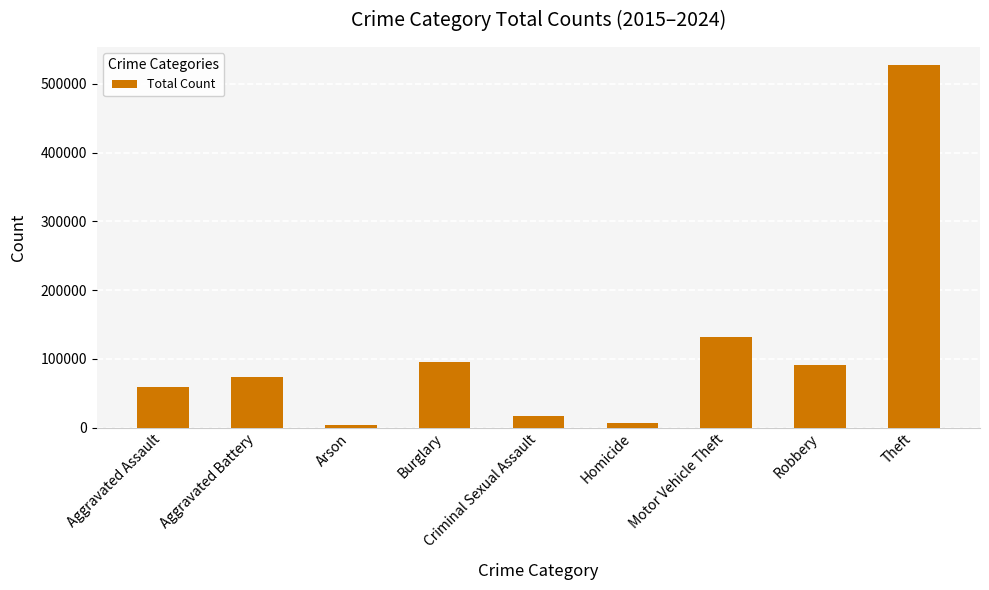

At which label is the value closest to 265786?

Motor Vehicle Theft